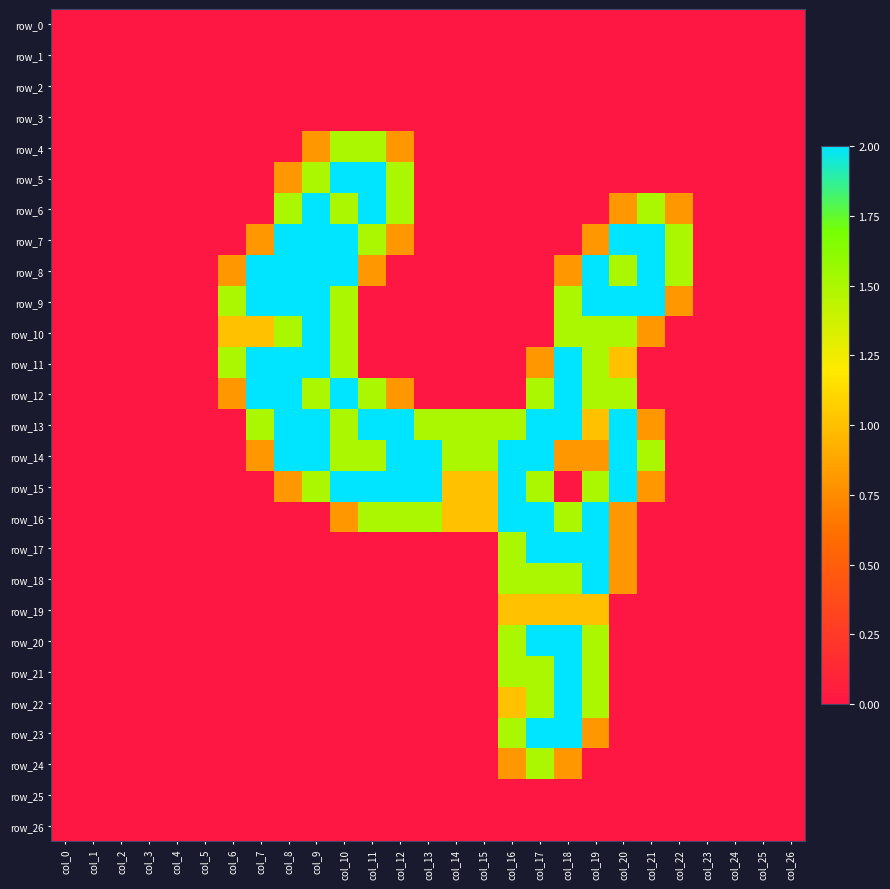

Reading right to left, extract all data points from this chart.

row_0: 0.0	0.0	0.0	0.0	0.0	0.0	0.0	0.0	0.0	0.0	0.0	0.0	0.0	0.0	0.0	0.0	0.0	0.0	0.0	0.0	0.0	0.0	0.0	0.0	0.0	0.0	0.0
row_1: 0.0	0.0	0.0	0.0	0.0	0.0	0.0	0.0	0.0	0.0	0.0	0.0	0.0	0.0	0.0	0.0	0.0	0.0	0.0	0.0	0.0	0.0	0.0	0.0	0.0	0.0	0.0
row_2: 0.0	0.0	0.0	0.0	0.0	0.0	0.0	0.0	0.0	0.0	0.0	0.0	0.0	0.0	0.0	0.0	0.0	0.0	0.0	0.0	0.0	0.0	0.0	0.0	0.0	0.0	0.0
row_3: 0.0	0.0	0.0	0.0	0.0	0.0	0.0	0.0	0.0	0.0	0.0	0.0	0.0	0.0	0.0	0.0	0.0	0.0	0.0	0.0	0.0	0.0	0.0	0.0	0.0	0.0	0.0
row_4: 0.0	0.0	0.0	0.0	0.0	0.0	0.0	0.0	0.0	0.0	0.0	0.0	0.0	0.0	0.8	1.5	1.5	0.8	0.0	0.0	0.0	0.0	0.0	0.0	0.0	0.0	0.0
row_5: 0.0	0.0	0.0	0.0	0.0	0.0	0.0	0.0	0.0	0.0	0.0	0.0	0.0	0.0	1.5	2.0	2.0	1.5	0.8	0.0	0.0	0.0	0.0	0.0	0.0	0.0	0.0
row_6: 0.0	0.0	0.0	0.0	0.8	1.5	0.8	0.0	0.0	0.0	0.0	0.0	0.0	0.0	1.5	2.0	1.5	2.0	1.5	0.0	0.0	0.0	0.0	0.0	0.0	0.0	0.0
row_7: 0.0	0.0	0.0	0.0	1.5	2.0	2.0	0.8	0.0	0.0	0.0	0.0	0.0	0.0	0.8	1.5	2.0	2.0	2.0	0.8	0.0	0.0	0.0	0.0	0.0	0.0	0.0
row_8: 0.0	0.0	0.0	0.0	1.5	2.0	1.5	2.0	0.8	0.0	0.0	0.0	0.0	0.0	0.0	0.8	2.0	2.0	2.0	2.0	0.8	0.0	0.0	0.0	0.0	0.0	0.0
row_9: 0.0	0.0	0.0	0.0	0.8	2.0	2.0	2.0	1.5	0.0	0.0	0.0	0.0	0.0	0.0	0.0	1.5	2.0	2.0	2.0	1.5	0.0	0.0	0.0	0.0	0.0	0.0
row_10: 0.0	0.0	0.0	0.0	0.0	0.8	1.5	1.5	1.5	0.0	0.0	0.0	0.0	0.0	0.0	0.0	1.5	2.0	1.5	1.0	1.0	0.0	0.0	0.0	0.0	0.0	0.0
row_11: 0.0	0.0	0.0	0.0	0.0	0.0	1.0	1.5	2.0	0.8	0.0	0.0	0.0	0.0	0.0	0.0	1.5	2.0	2.0	2.0	1.5	0.0	0.0	0.0	0.0	0.0	0.0
row_12: 0.0	0.0	0.0	0.0	0.0	0.0	1.5	1.5	2.0	1.5	0.0	0.0	0.0	0.0	0.8	1.5	2.0	1.5	2.0	2.0	0.8	0.0	0.0	0.0	0.0	0.0	0.0
row_13: 0.0	0.0	0.0	0.0	0.0	0.8	2.0	1.0	2.0	2.0	1.5	1.5	1.5	1.5	2.0	2.0	1.5	2.0	2.0	1.5	0.0	0.0	0.0	0.0	0.0	0.0	0.0
row_14: 0.0	0.0	0.0	0.0	0.0	1.5	2.0	0.8	0.8	2.0	2.0	1.5	1.5	2.0	2.0	1.5	1.5	2.0	2.0	0.8	0.0	0.0	0.0	0.0	0.0	0.0	0.0
row_15: 0.0	0.0	0.0	0.0	0.0	0.8	2.0	1.5	0.0	1.5	2.0	1.0	1.0	2.0	2.0	2.0	2.0	1.5	0.8	0.0	0.0	0.0	0.0	0.0	0.0	0.0	0.0
row_16: 0.0	0.0	0.0	0.0	0.0	0.0	0.8	2.0	1.5	2.0	2.0	1.0	1.0	1.5	1.5	1.5	0.8	0.0	0.0	0.0	0.0	0.0	0.0	0.0	0.0	0.0	0.0
row_17: 0.0	0.0	0.0	0.0	0.0	0.0	0.8	2.0	2.0	2.0	1.5	0.0	0.0	0.0	0.0	0.0	0.0	0.0	0.0	0.0	0.0	0.0	0.0	0.0	0.0	0.0	0.0
row_18: 0.0	0.0	0.0	0.0	0.0	0.0	0.8	2.0	1.5	1.5	1.5	0.0	0.0	0.0	0.0	0.0	0.0	0.0	0.0	0.0	0.0	0.0	0.0	0.0	0.0	0.0	0.0
row_19: 0.0	0.0	0.0	0.0	0.0	0.0	0.0	1.0	1.0	1.0	1.0	0.0	0.0	0.0	0.0	0.0	0.0	0.0	0.0	0.0	0.0	0.0	0.0	0.0	0.0	0.0	0.0
row_20: 0.0	0.0	0.0	0.0	0.0	0.0	0.0	1.5	2.0	2.0	1.5	0.0	0.0	0.0	0.0	0.0	0.0	0.0	0.0	0.0	0.0	0.0	0.0	0.0	0.0	0.0	0.0
row_21: 0.0	0.0	0.0	0.0	0.0	0.0	0.0	1.5	2.0	1.5	1.5	0.0	0.0	0.0	0.0	0.0	0.0	0.0	0.0	0.0	0.0	0.0	0.0	0.0	0.0	0.0	0.0
row_22: 0.0	0.0	0.0	0.0	0.0	0.0	0.0	1.5	2.0	1.5	1.0	0.0	0.0	0.0	0.0	0.0	0.0	0.0	0.0	0.0	0.0	0.0	0.0	0.0	0.0	0.0	0.0
row_23: 0.0	0.0	0.0	0.0	0.0	0.0	0.0	0.8	2.0	2.0	1.5	0.0	0.0	0.0	0.0	0.0	0.0	0.0	0.0	0.0	0.0	0.0	0.0	0.0	0.0	0.0	0.0
row_24: 0.0	0.0	0.0	0.0	0.0	0.0	0.0	0.0	0.8	1.5	0.8	0.0	0.0	0.0	0.0	0.0	0.0	0.0	0.0	0.0	0.0	0.0	0.0	0.0	0.0	0.0	0.0
row_25: 0.0	0.0	0.0	0.0	0.0	0.0	0.0	0.0	0.0	0.0	0.0	0.0	0.0	0.0	0.0	0.0	0.0	0.0	0.0	0.0	0.0	0.0	0.0	0.0	0.0	0.0	0.0
row_26: 0.0	0.0	0.0	0.0	0.0	0.0	0.0	0.0	0.0	0.0	0.0	0.0	0.0	0.0	0.0	0.0	0.0	0.0	0.0	0.0	0.0	0.0	0.0	0.0	0.0	0.0	0.0